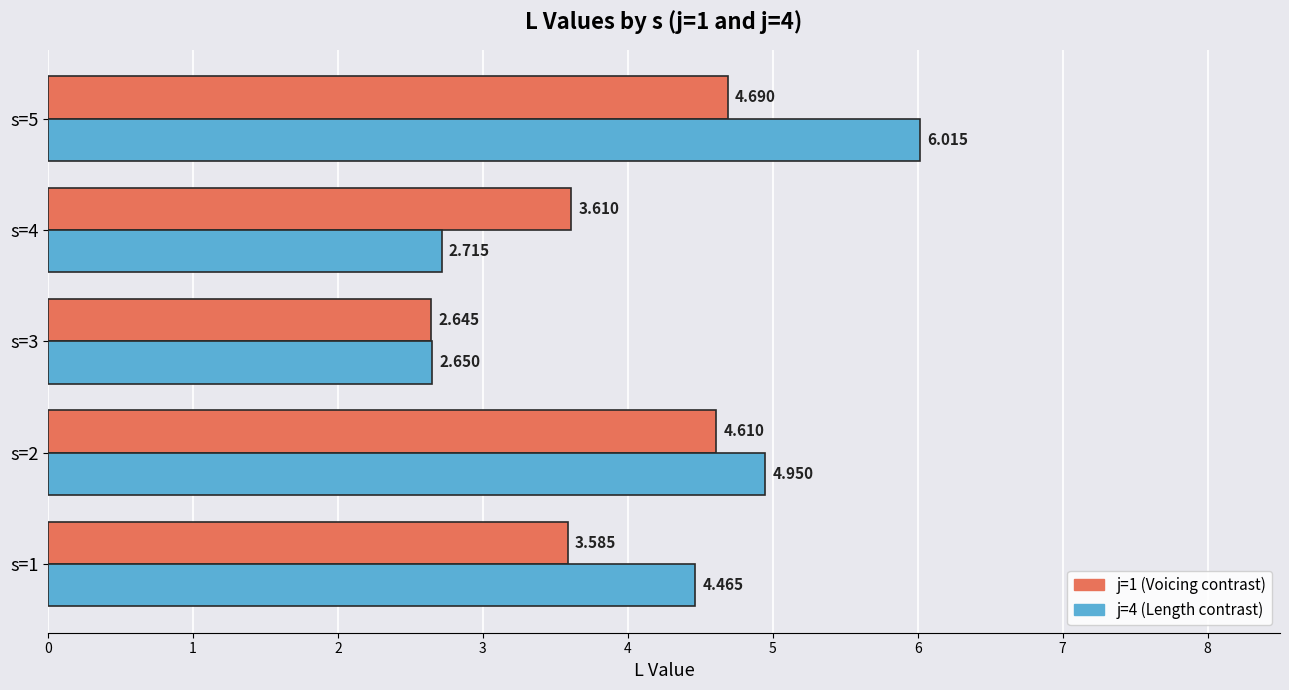

Count the number of categories in the chart.

5